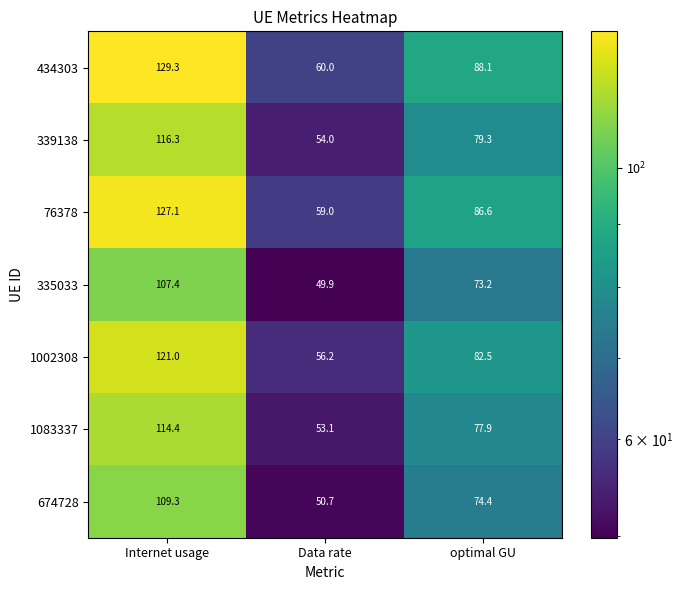

At which category does the chart reach its minimum across all series?

Data rate